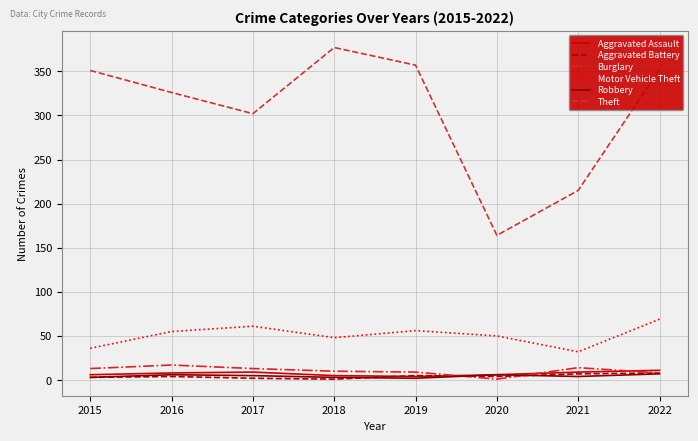

True or false: Motor Vehicle Theft and Robbery intersect in this chart.

False